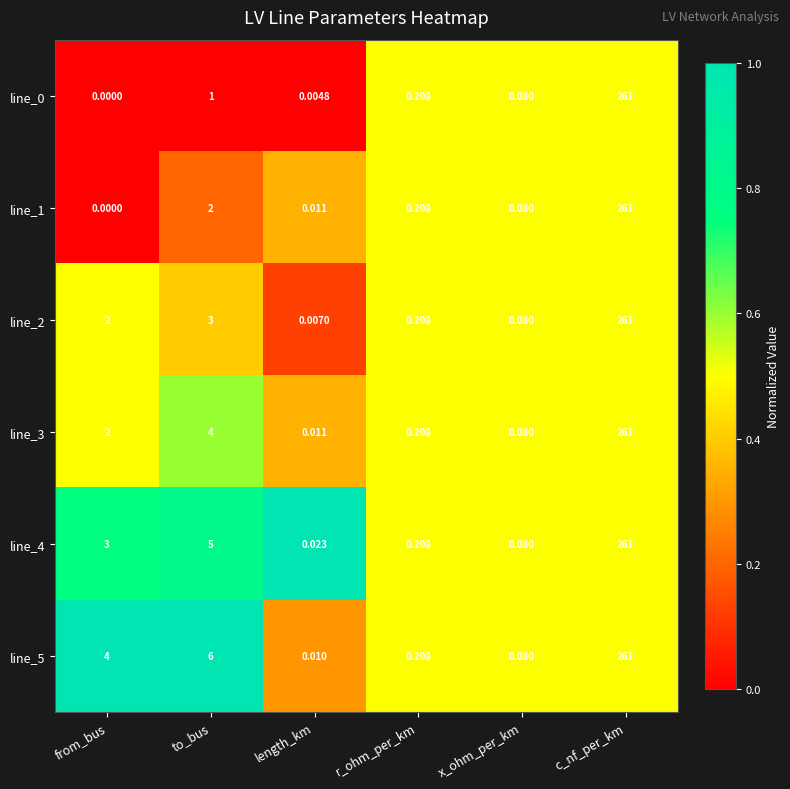

List the labels in order of line_2 value, smallest first.

length_km, x_ohm_per_km, r_ohm_per_km, from_bus, to_bus, c_nf_per_km